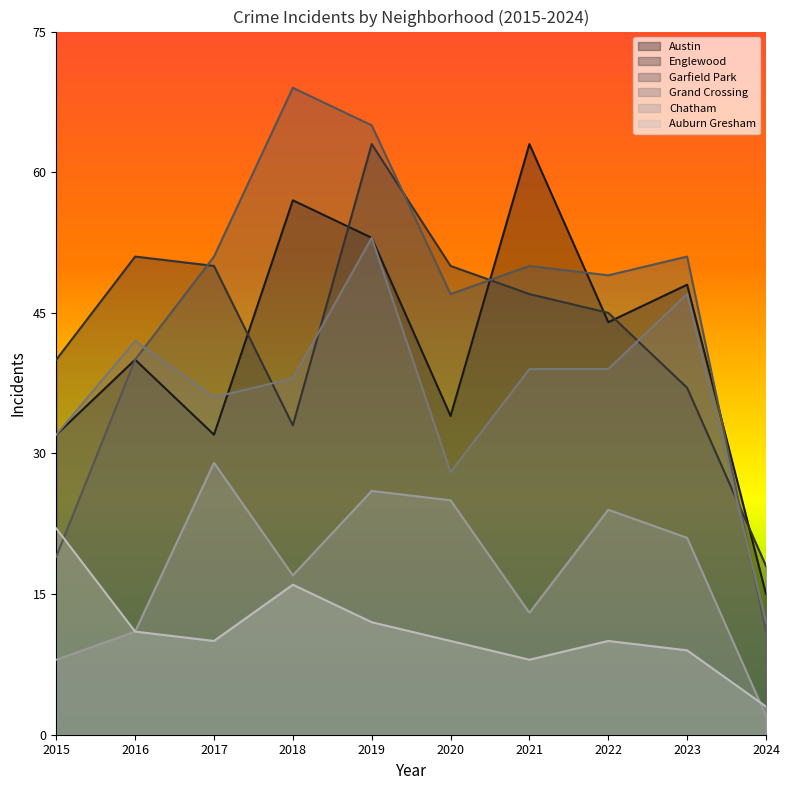

Count the number of categories in the chart.

10